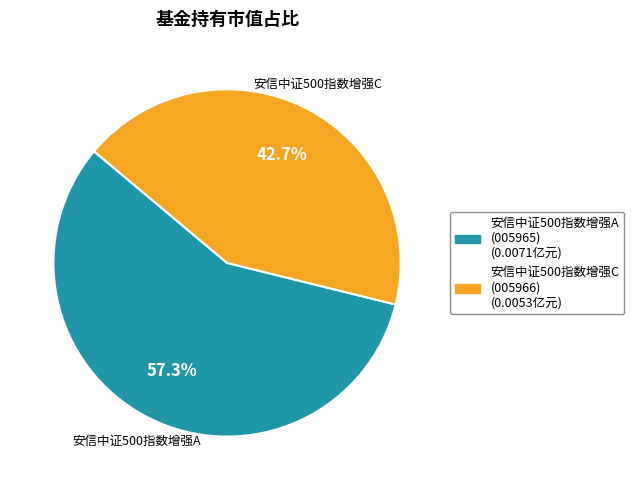

True or false: 安信中证500指数增强A accounts for 57% of the total.

True